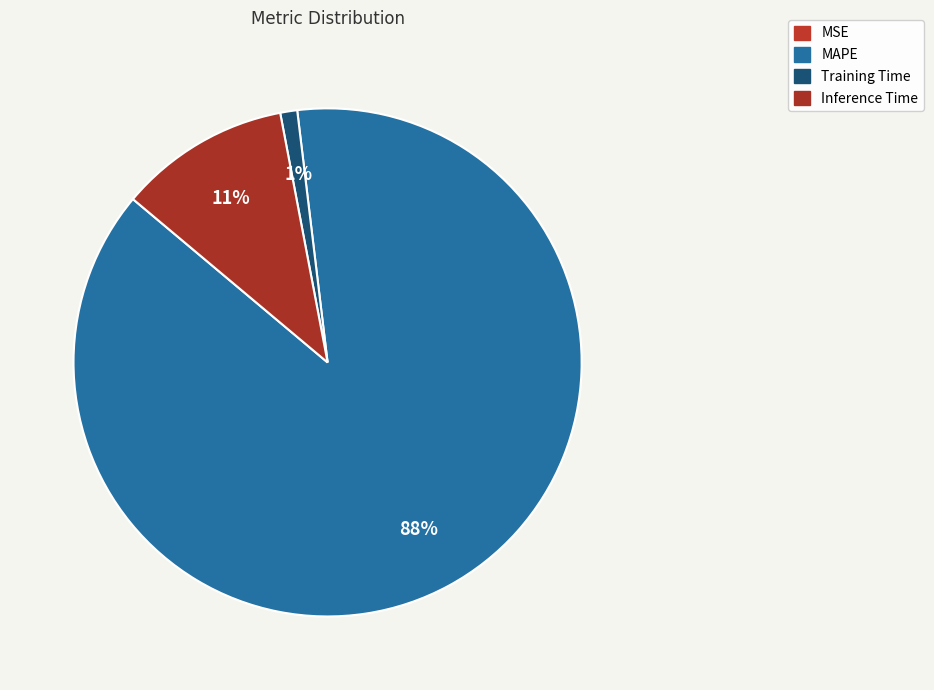

To the nearest percent, what is the average slice percentage?

25%